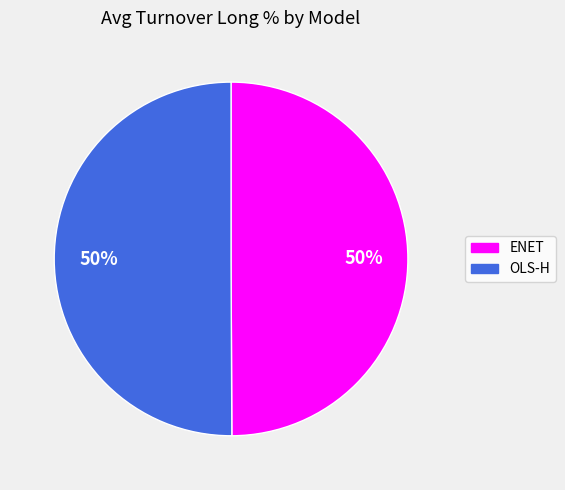

Is the sum of OLS-H and ENET greater than half?

Yes